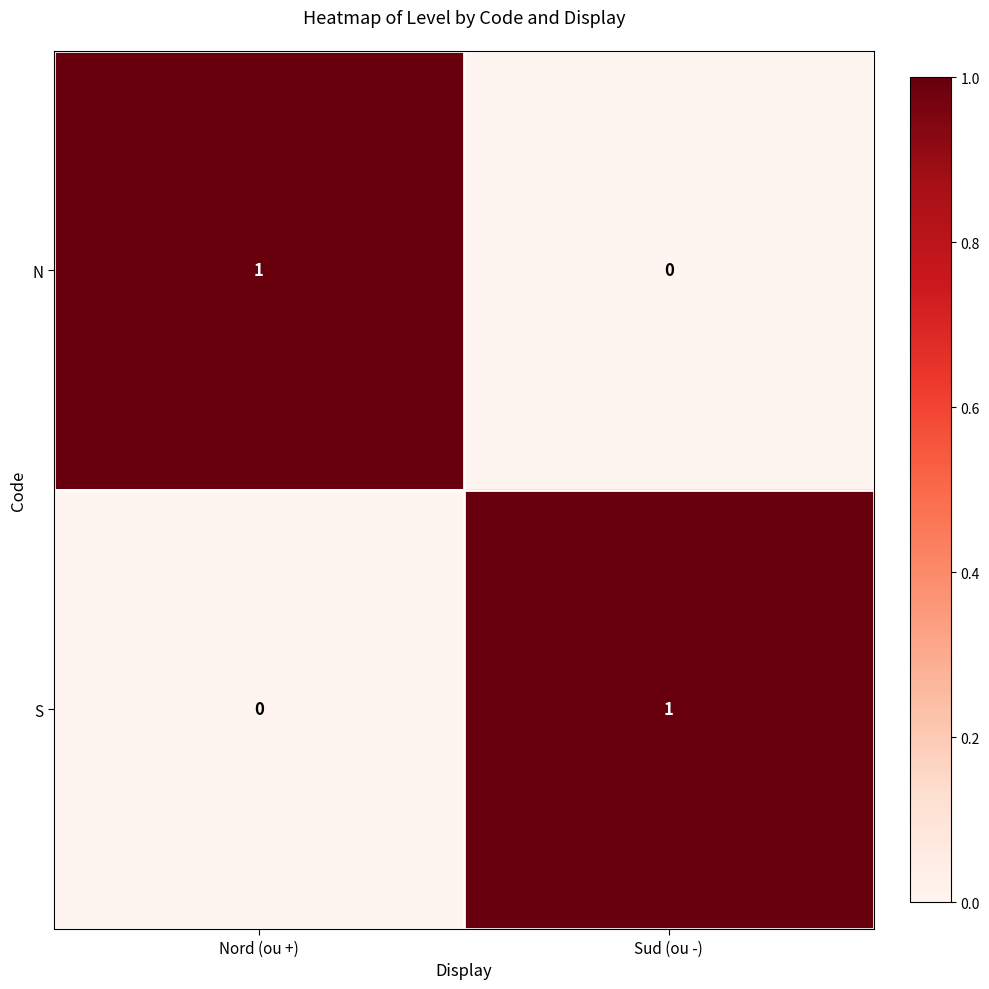

True or false: N has a value of 1 at Nord (ou +).

True